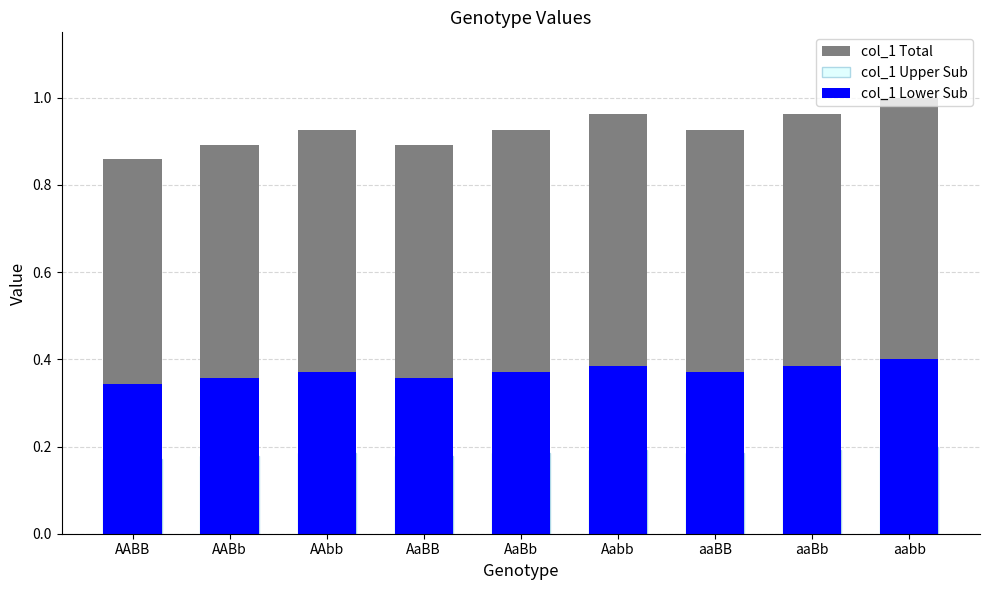

What is the sum of the col_1 Upper Sub values at AaBb and AaBB?

0.4